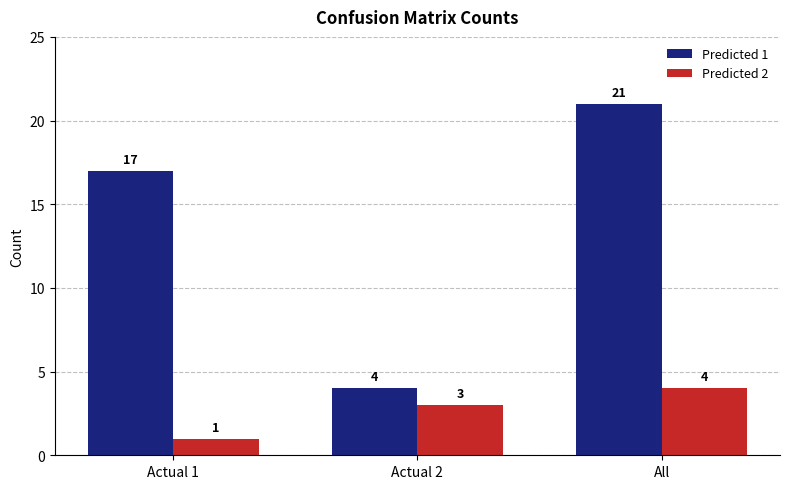

What is the label of the 1st bar from the left?

Actual 1